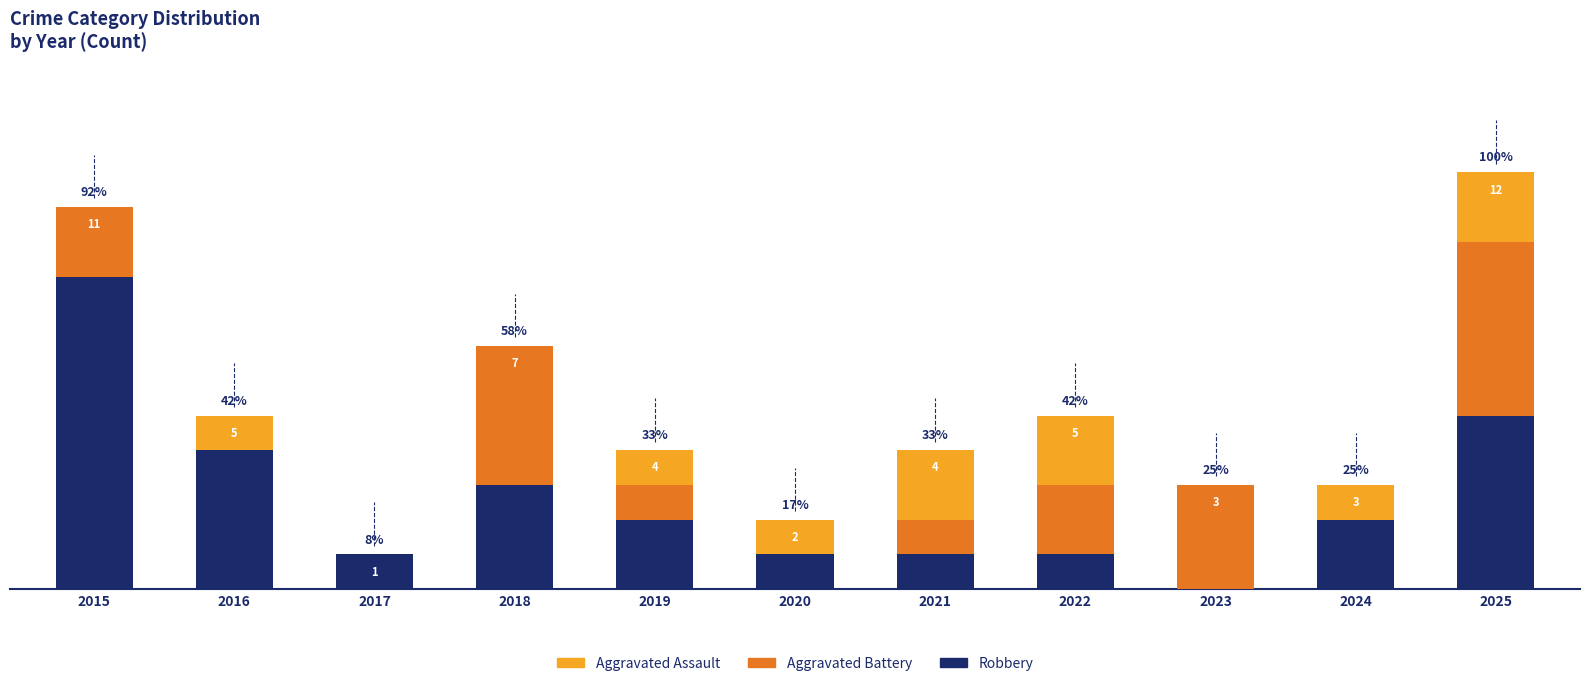

The value of Aggravated Assault at 2015 is 0. True or false?

True